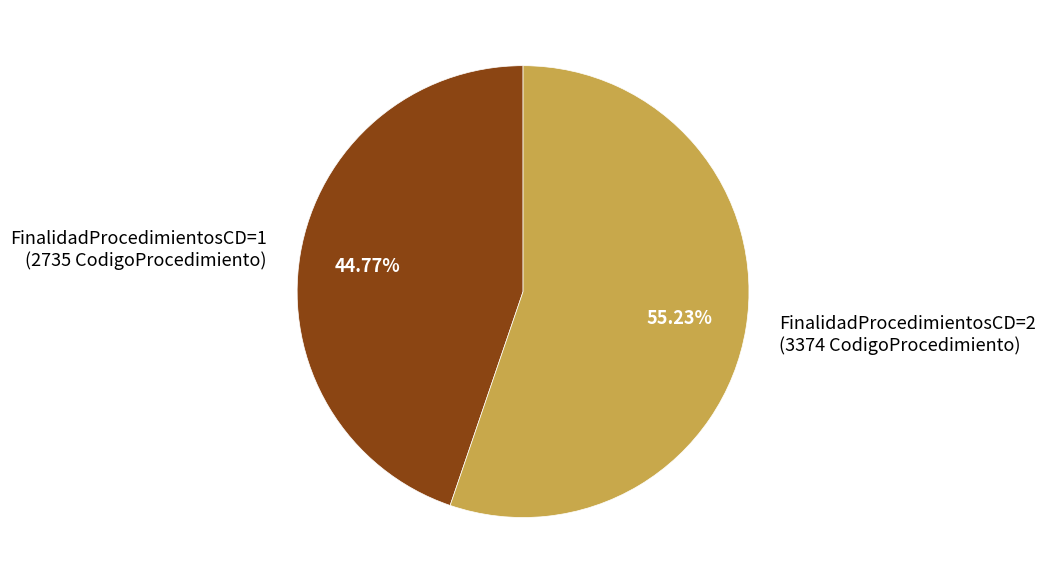

Is there any slice that represents more than half of the pie?

Yes